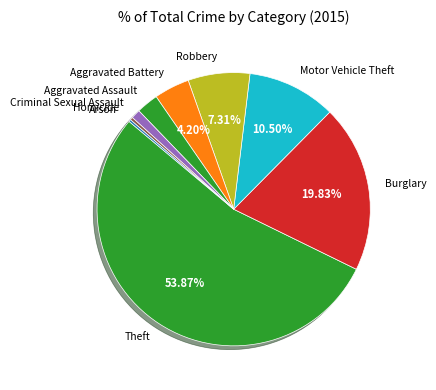

Which slice is the largest?

Theft